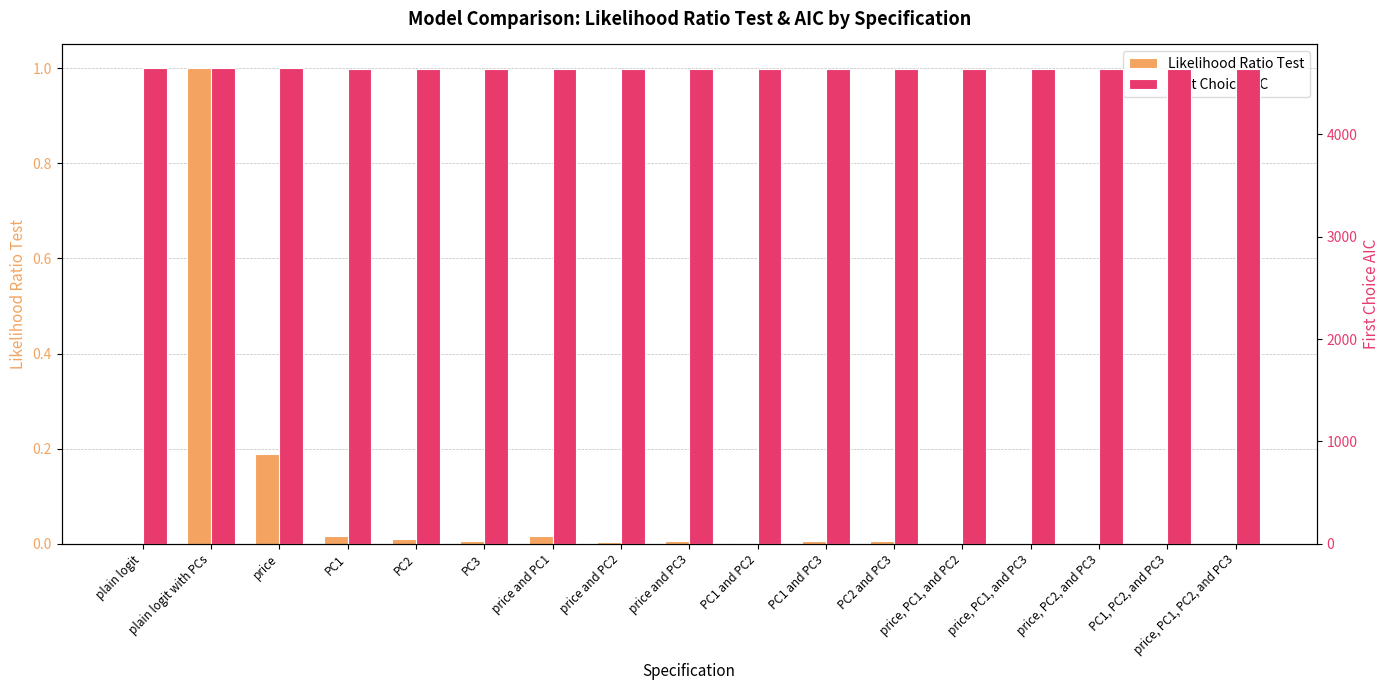

Reading right to left, extract all data points from this chart.

Likelihood Ratio Test: price, PC1, PC2, and PC3=0.0	PC1, PC2, and PC3=0.0	price, PC2, and PC3=0.0	price, PC1, and PC3=0.0	price, PC1, and PC2=0.0	PC2 and PC3=0.0	PC1 and PC3=0.0	PC1 and PC2=0.0	price and PC3=0.0	price and PC2=0.0	price and PC1=0.0	PC3=0.0	PC2=0.0	PC1=0.0	price=0.2	plain logit with PCs=1.0	plain logit=0.0
First Choice AIC: price, PC1, PC2, and PC3=4636.3	PC1, PC2, and PC3=4639.0	price, PC2, and PC3=4640.7	price, PC1, and PC3=4638.5	price, PC1, and PC2=4636.3	PC2 and PC3=4639.9	PC1 and PC3=4639.9	PC1 and PC2=4640.6	price and PC3=4639.9	price and PC2=4640.7	price and PC1=4642.0	PC3=4639.9	PC2=4641.0	PC1=4642.0	price=4646.1	plain logit with PCs=4645.8	plain logit=4645.8